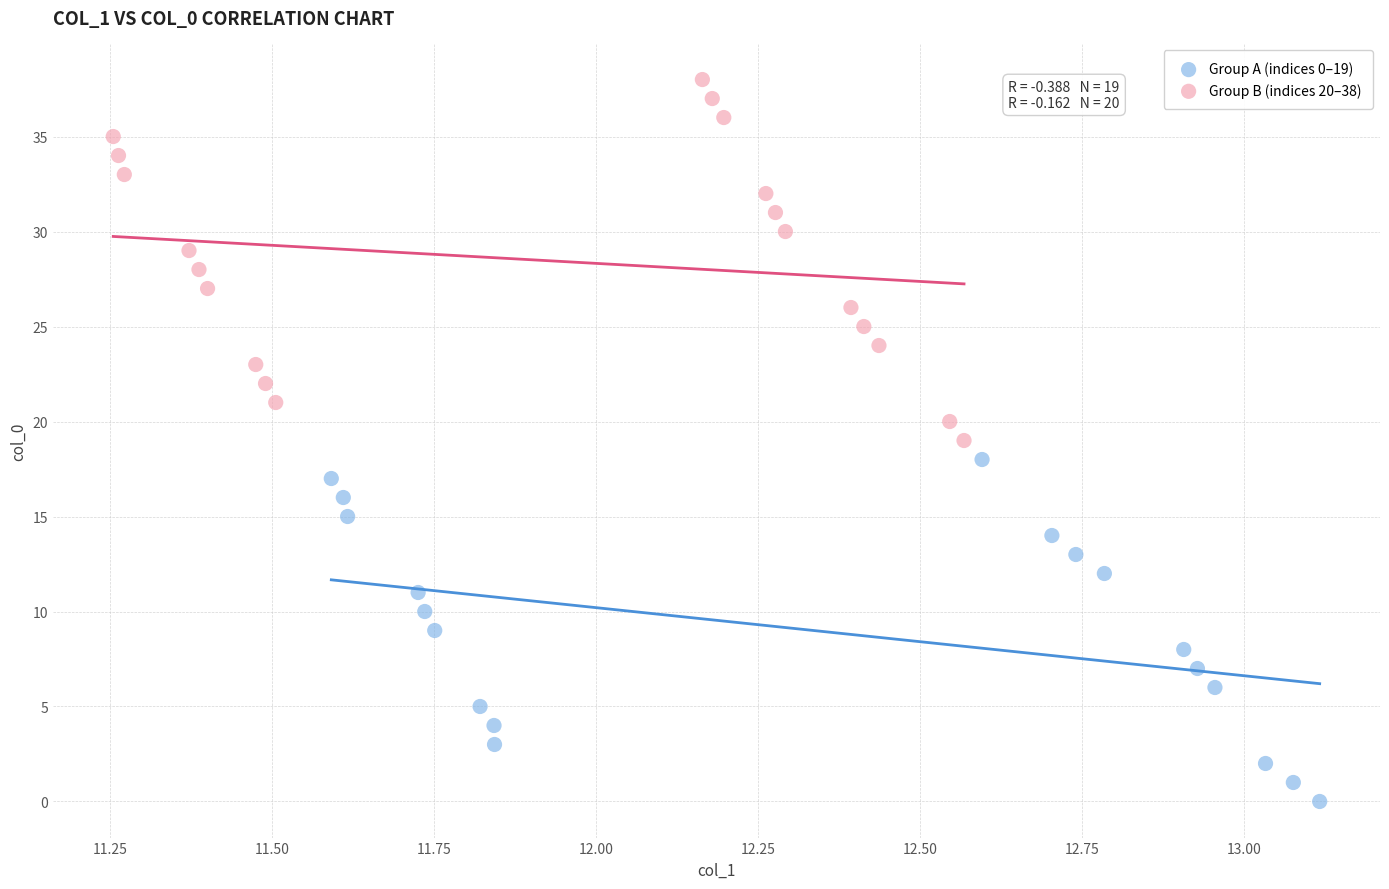

Which series has the largest Y range (max minus min)?

Group B (indices 20–38)